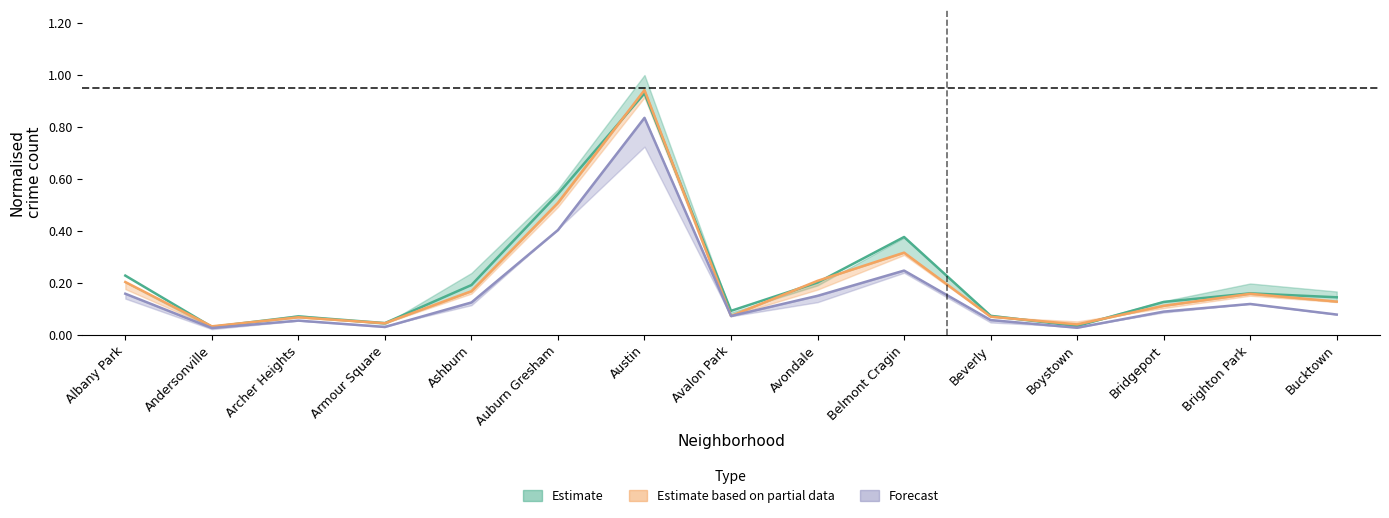

Is the value of 2017 (mid estimate) at Archer Heights greater than the value of 2020 (forecast mid) at Andersonville?

Yes